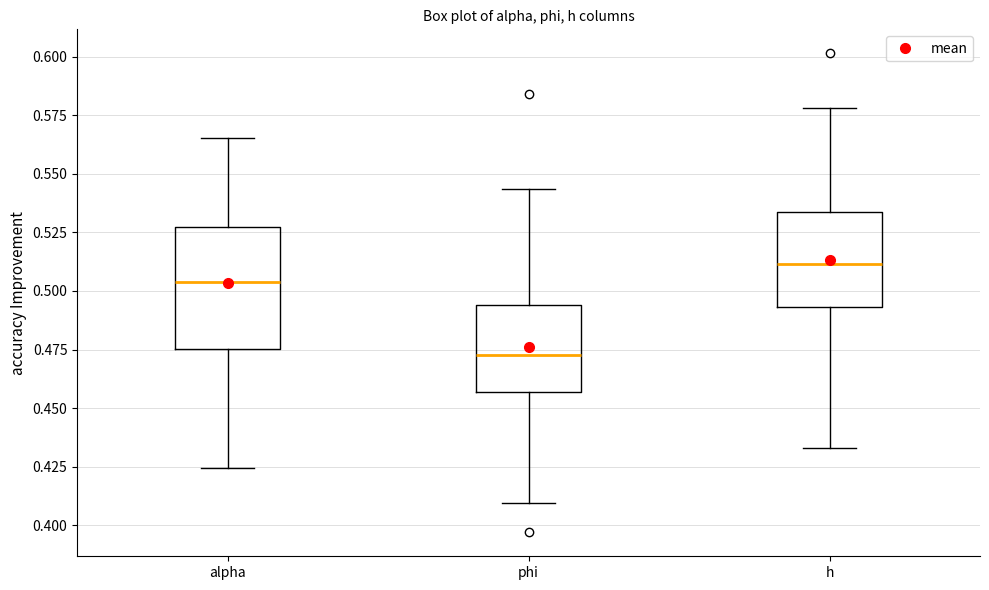

Where is the lower edge of the box for phi on the y-axis? The values are not printed on the chart, so give them approximately, as read against the axis.

0.455